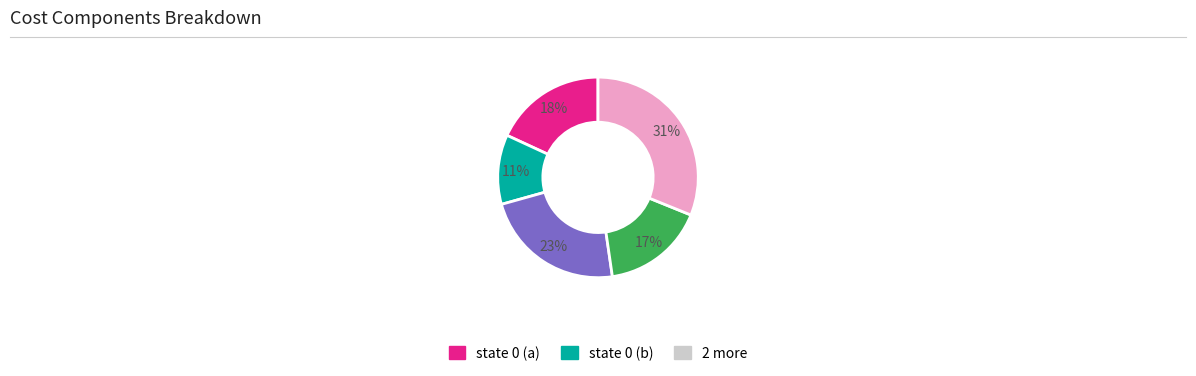

To the nearest percent, what is the difference between the largest and smallest slice percentages?

20%